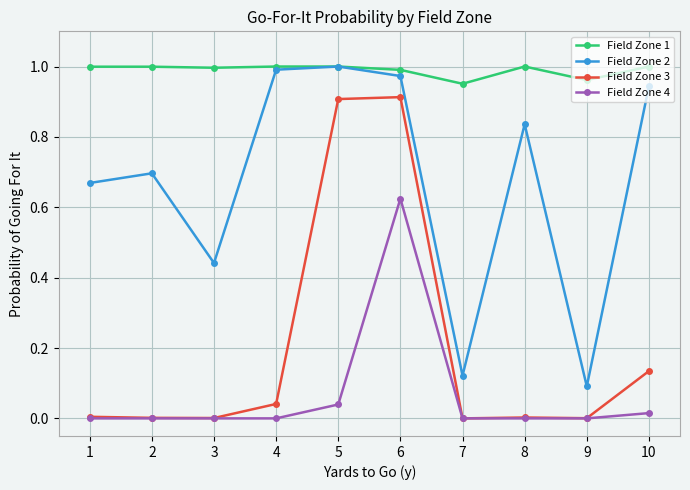

Does the chart have visible grid lines?

Yes